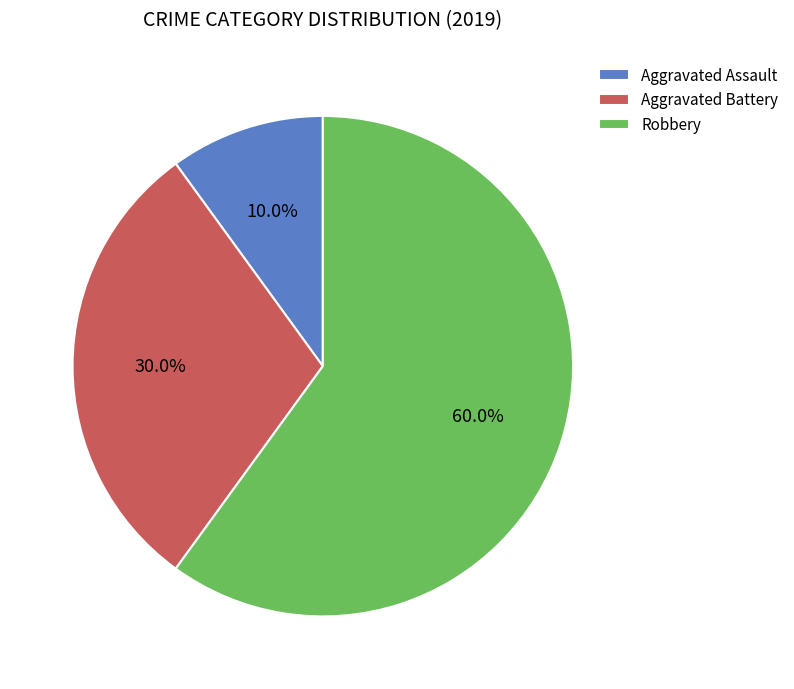

Count the number of slices in the pie.

3